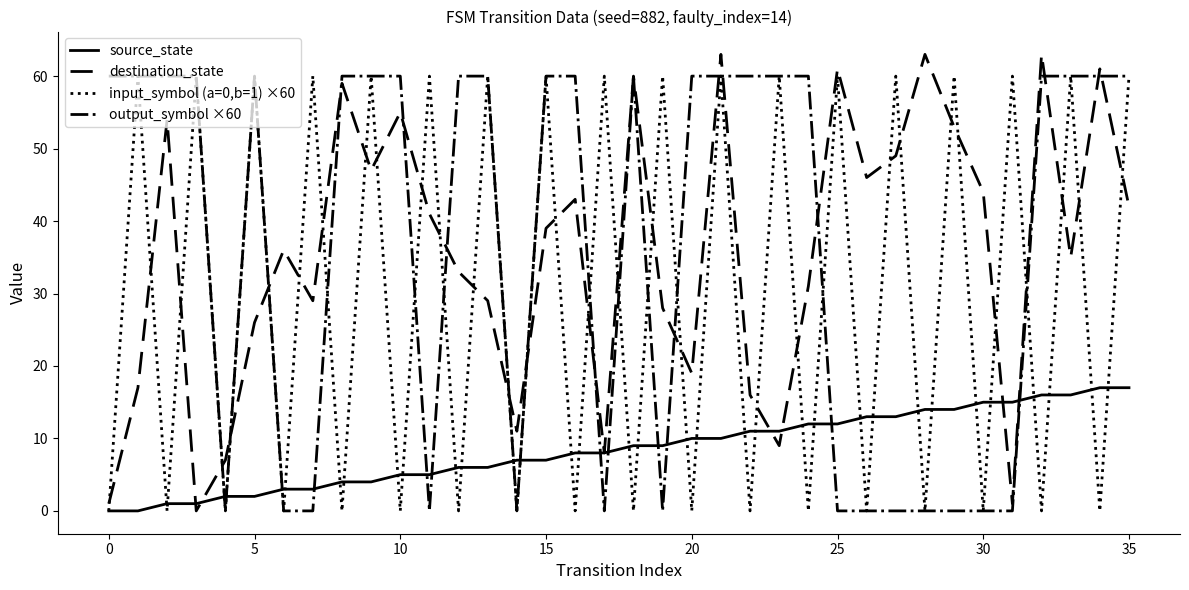

Which series ends up on top after the final intersection of input_symbol (a=0,b=1) ×60 and destination_state?

input_symbol (a=0,b=1) ×60